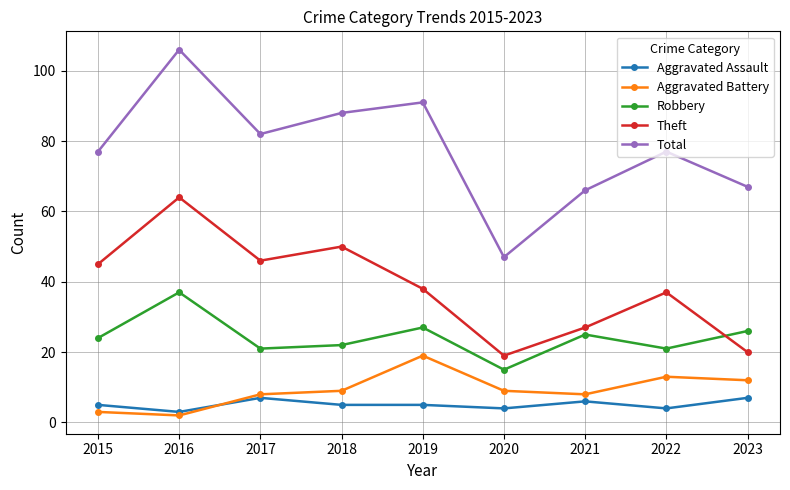

What are all the series names shown in the legend?

Aggravated Assault, Aggravated Battery, Robbery, Theft, Total